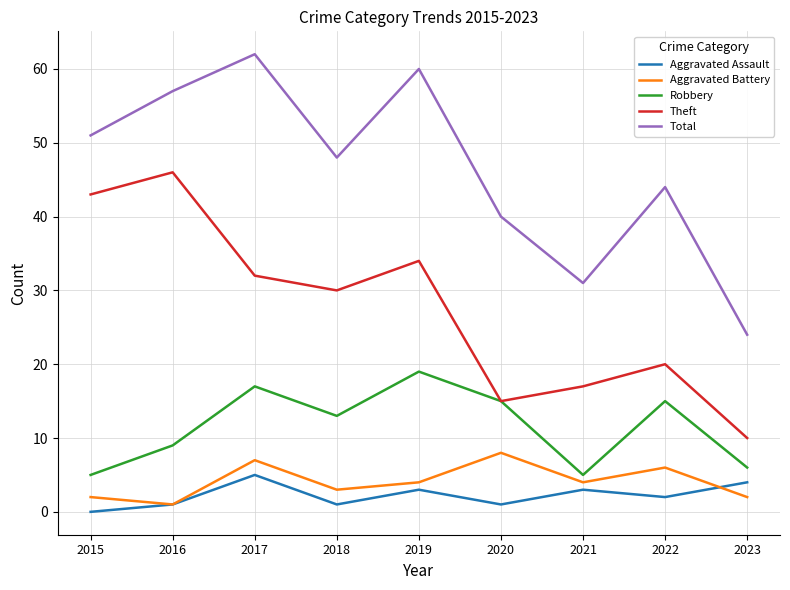

The Theft series shows 34 at 2019. True or false?

True